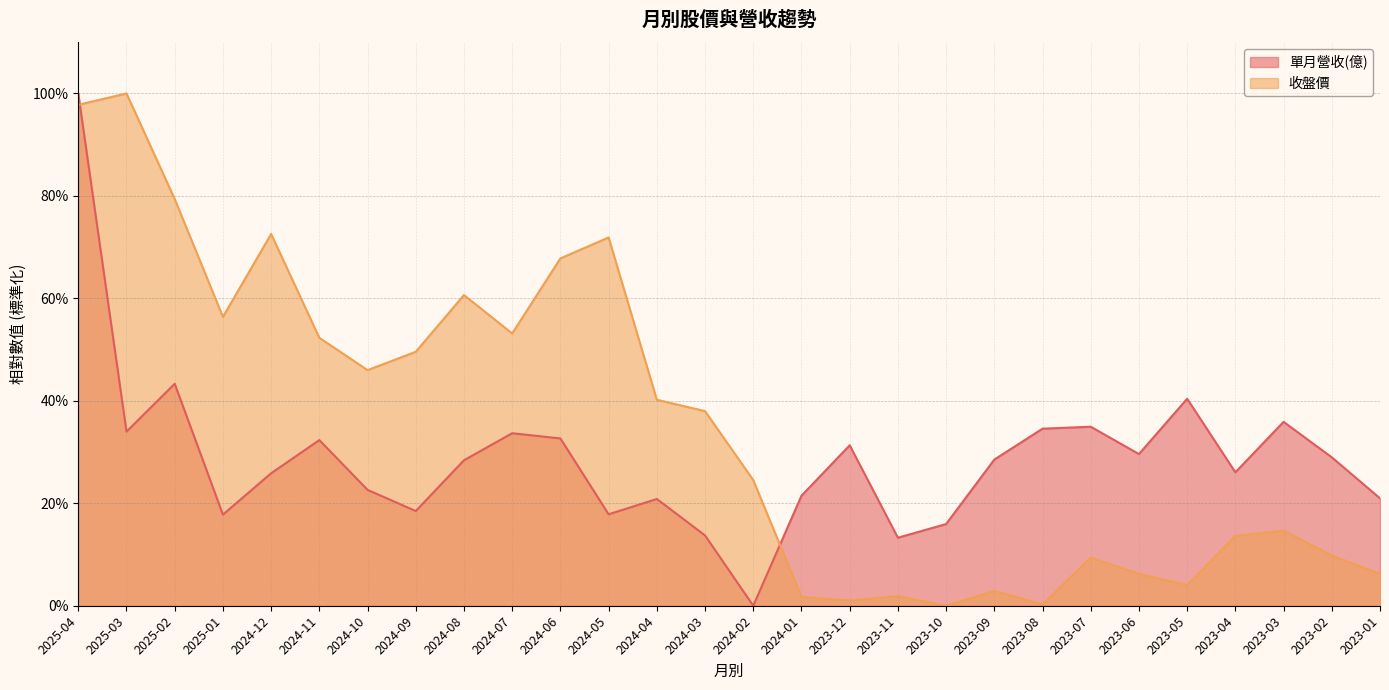

What is the value of the 收盤價 point at the 22nd from the left?

9.4